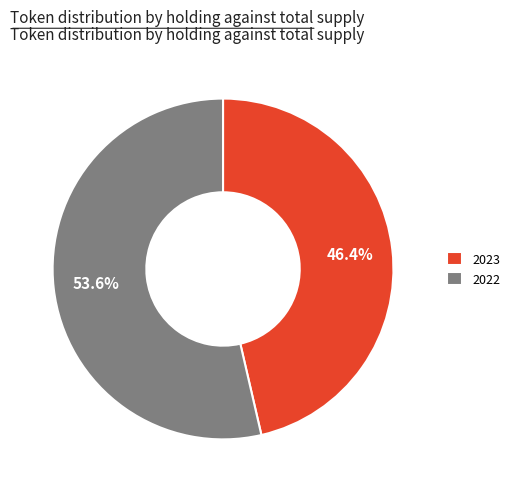

What is the largest slice in the pie chart?

2022